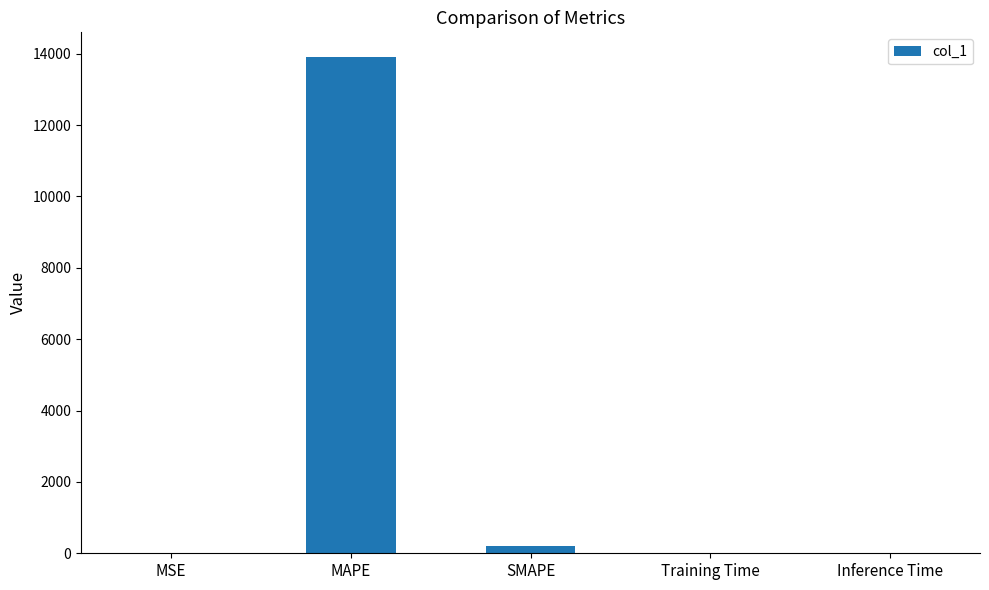

What value does the data have at MAPE?

13902.7